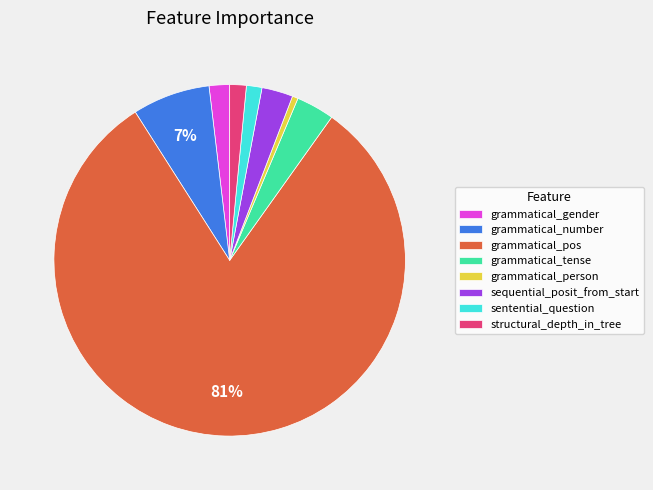

How many slices are in this pie chart?

8